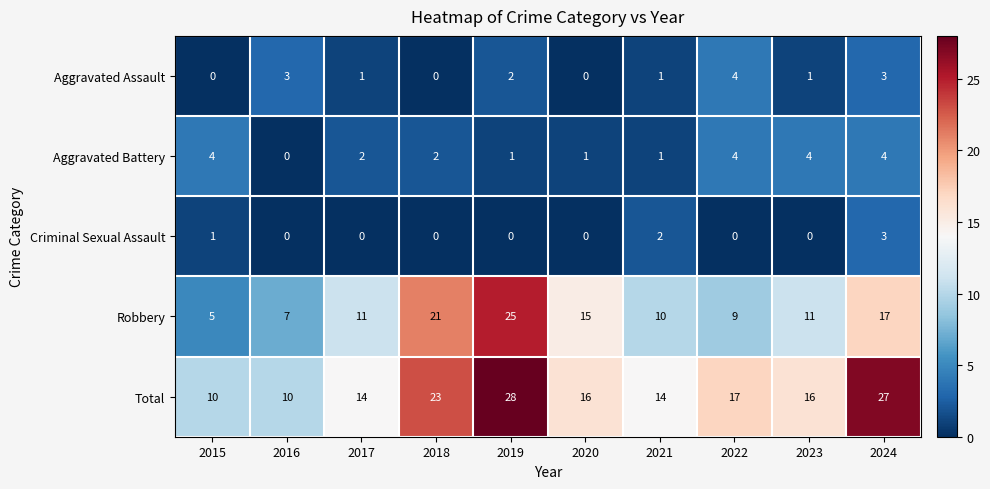

What is the total value across all series at 2017?

28